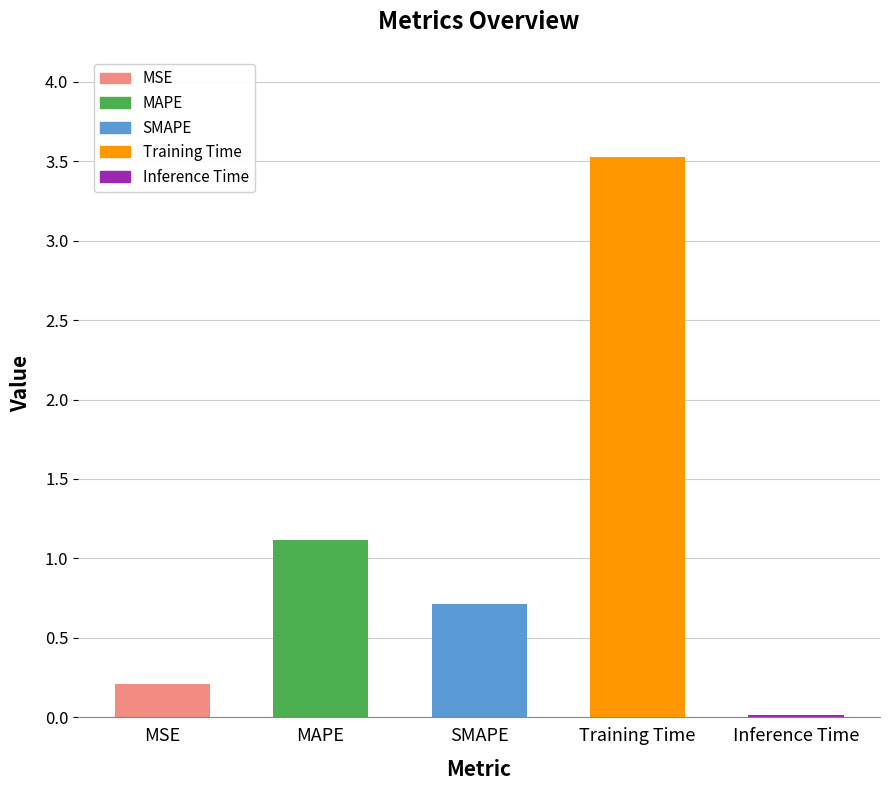

Is it true that the value at SMAPE is 1.1?

False